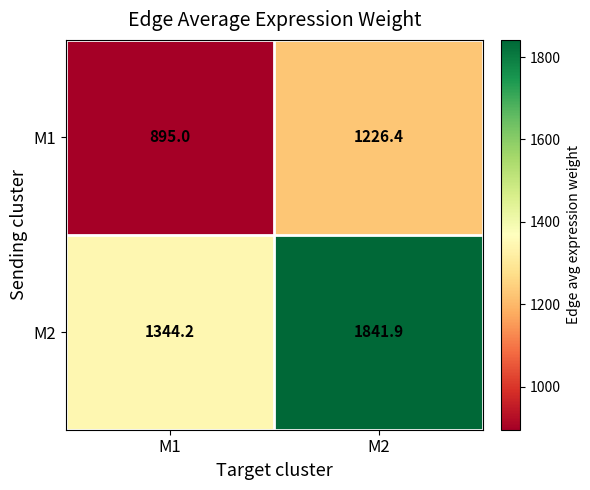

What is the spread (max minus min) of values at M1?

449.2